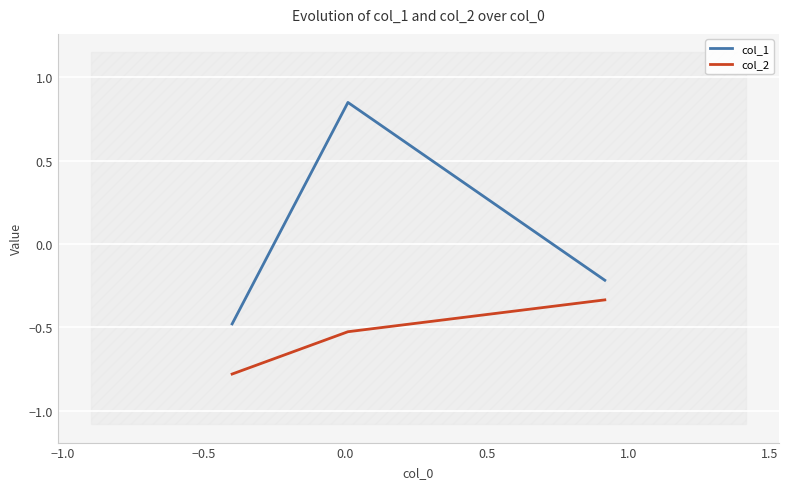

List the series in order of their peak value, highest first.

col_1, col_2